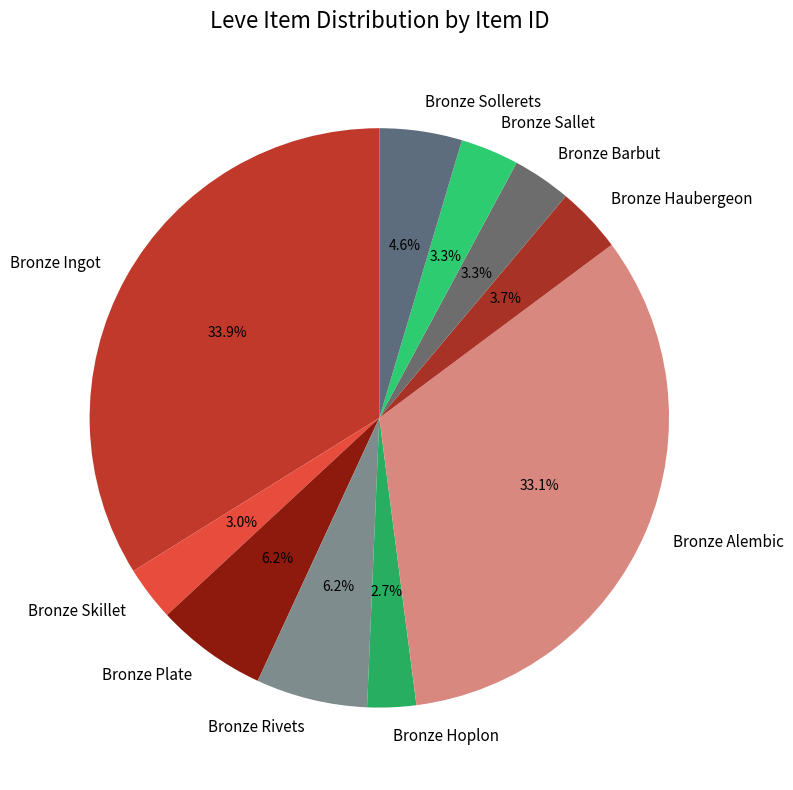

To the nearest percent, what is the difference between the Bronze Sallet and Bronze Rivets slice percentages?

3%